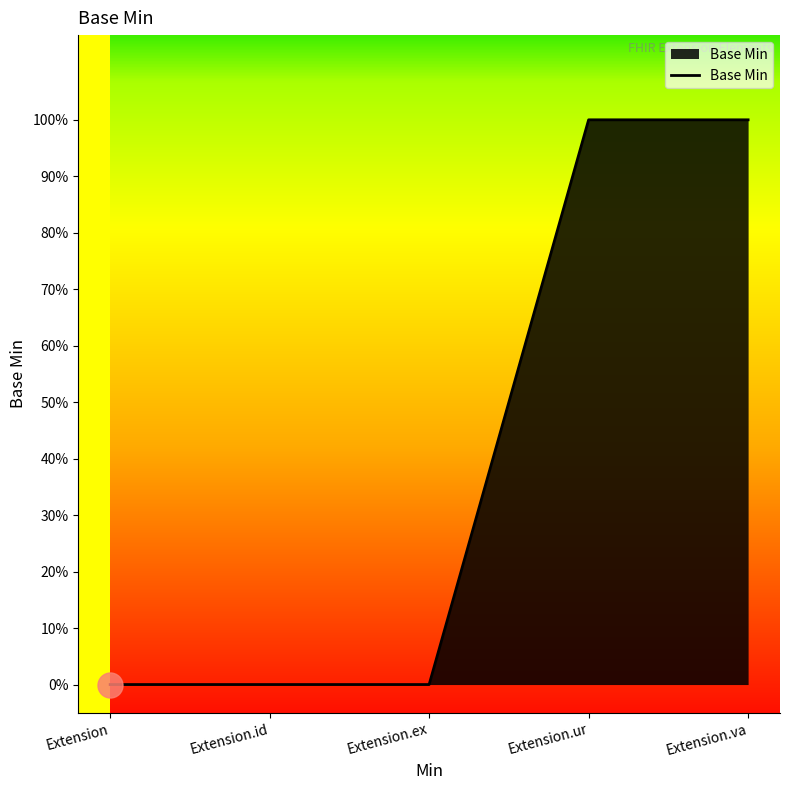

Is this an area chart (filled region under the line)?

Yes